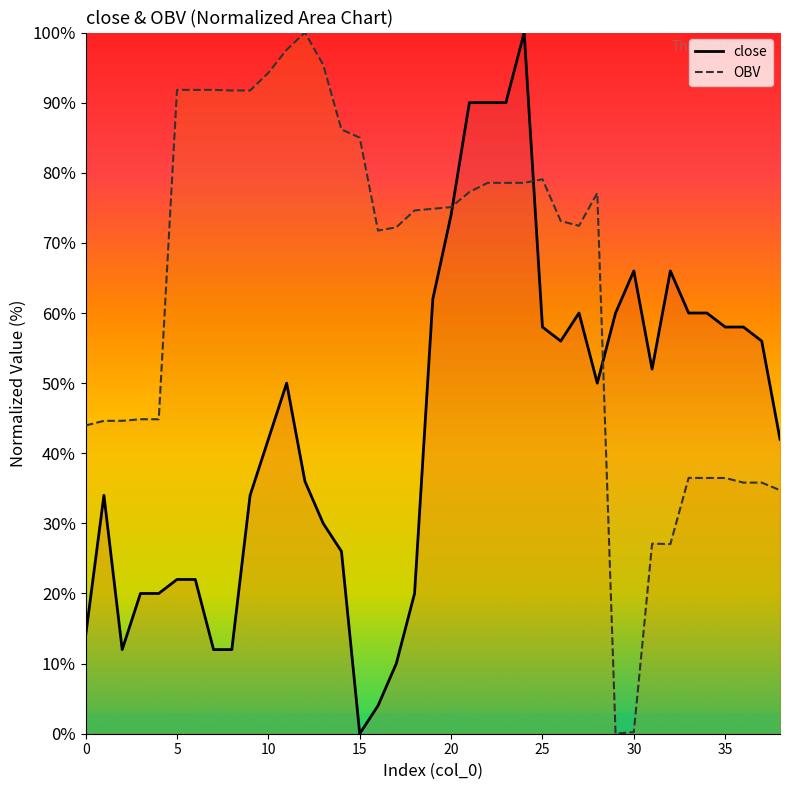

At which label does close reach its minimum?

15